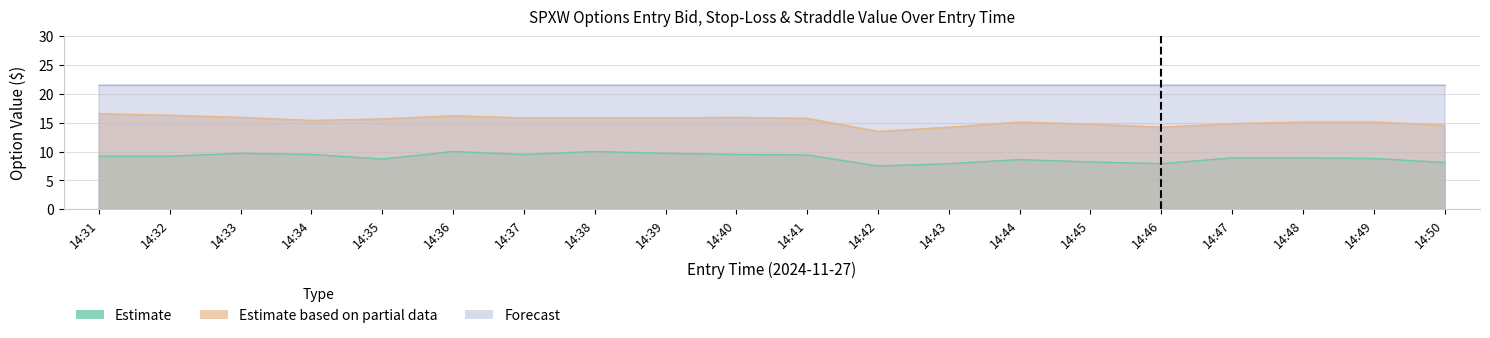

At how many categories does at least one series exceed 9?

20